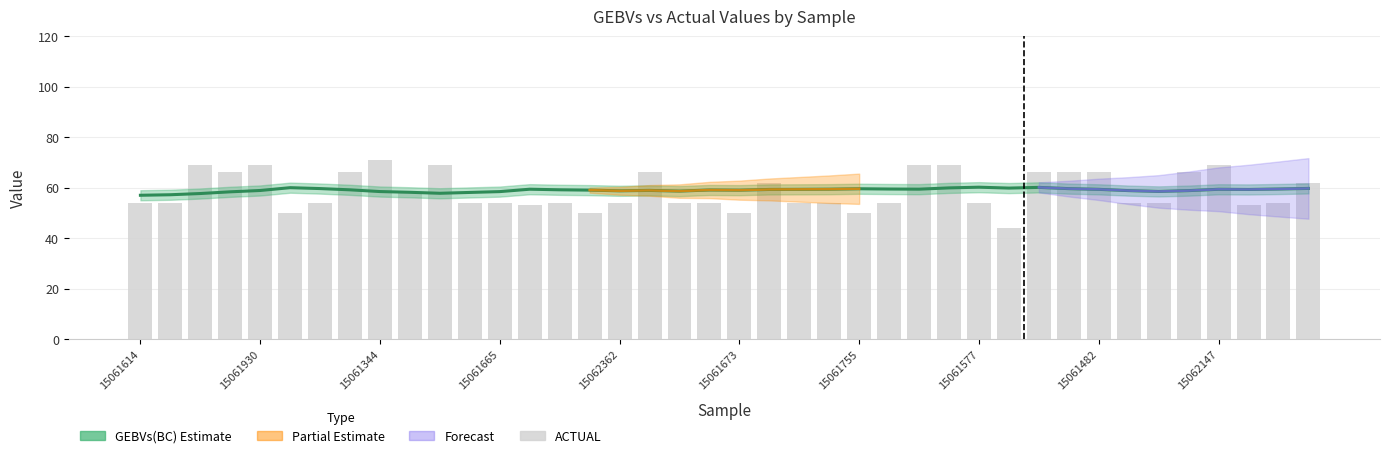

Between 15061930 and 29, which series saw the biggest shift?

ACTUAL